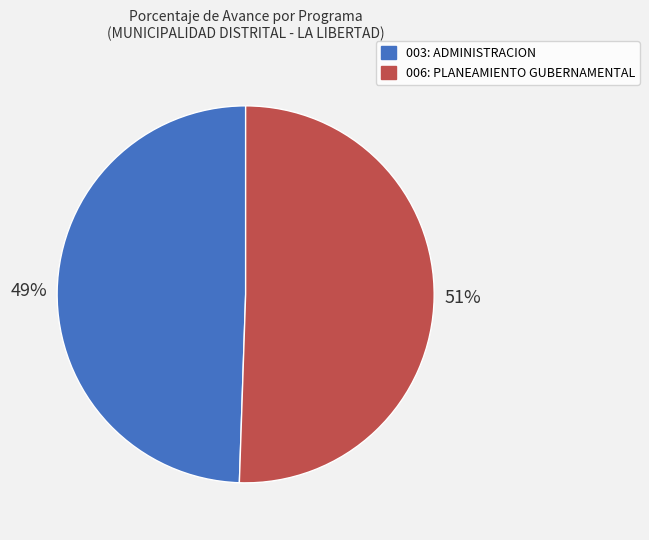

To the nearest percent, what portion does 003: ADMINISTRACION represent?

49%